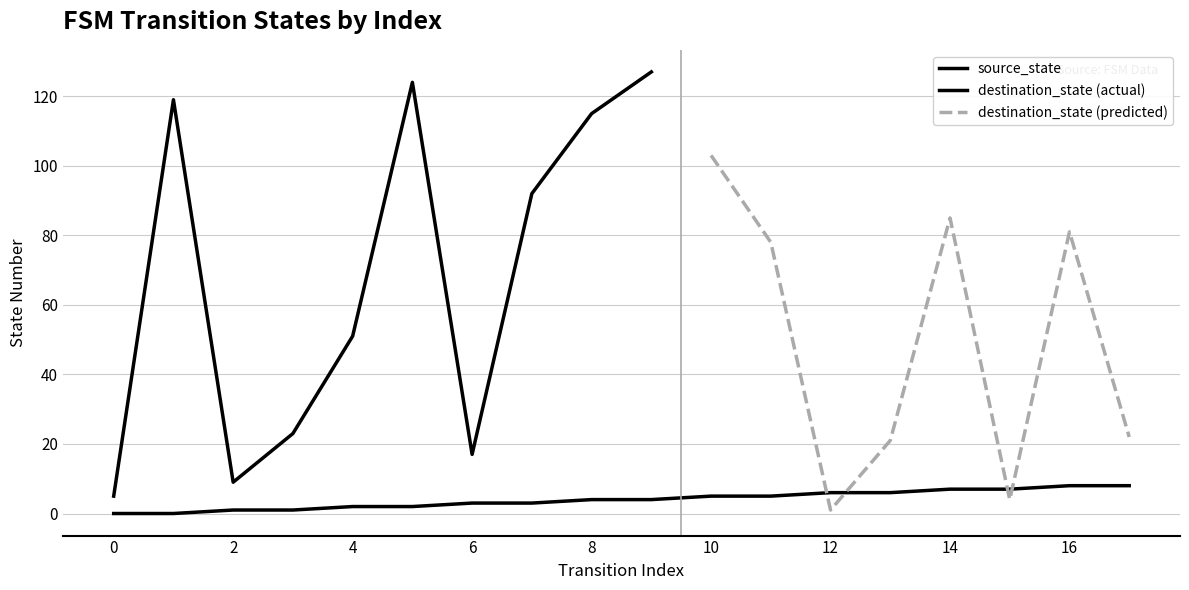

Which has a higher value, 8 or 12?

12